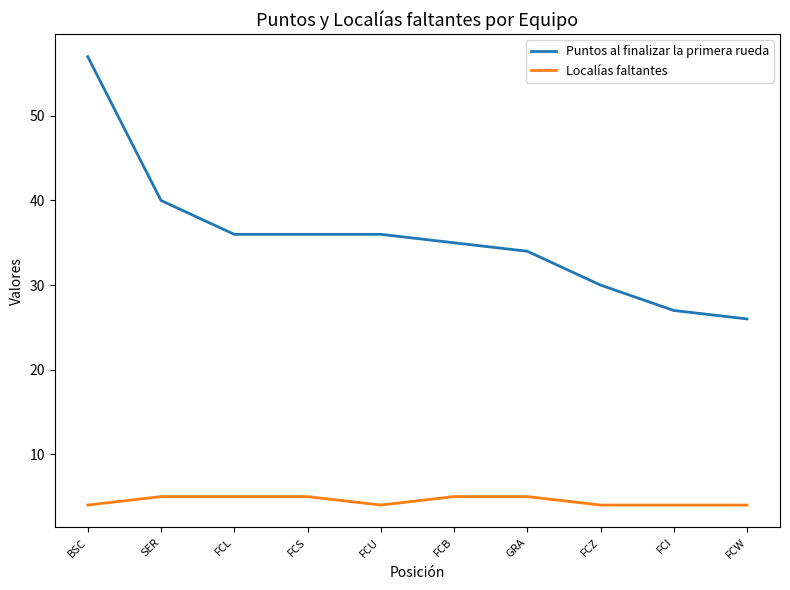

Is the value of Localías faltantes at FCI greater than the value of Puntos al finalizar la primera rueda at FCW?

No